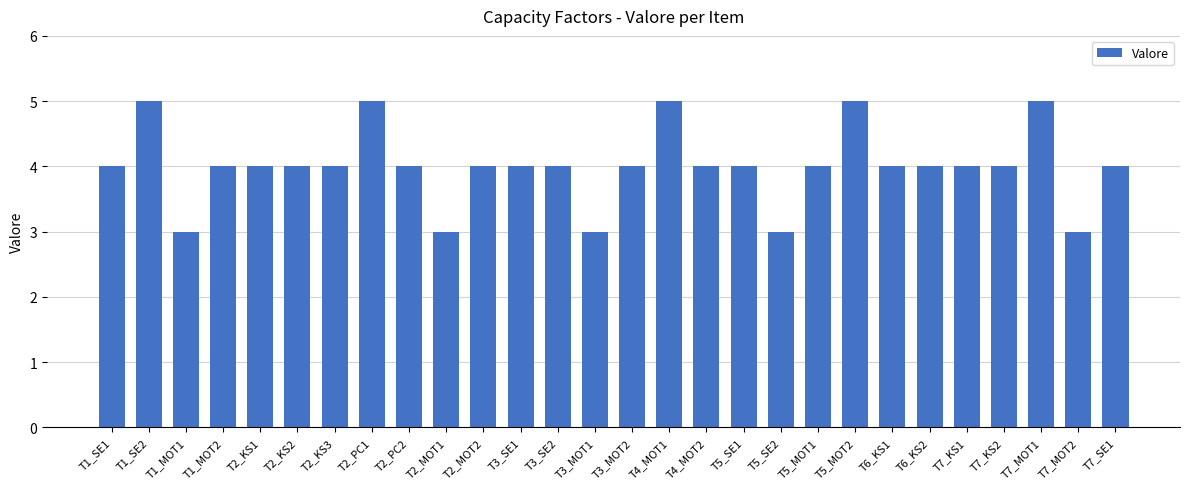

True or false: the data shows 2 at T3_SE1.

False